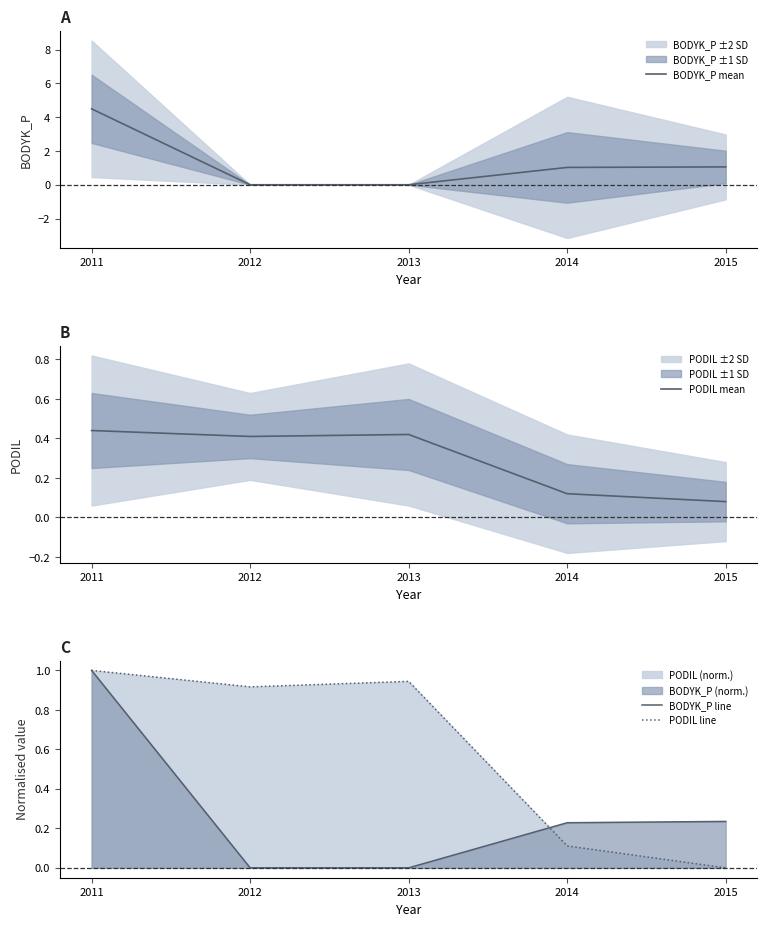

After their last crossing, which series has the higher values: BODYK_P line or PODIL mean?

BODYK_P line